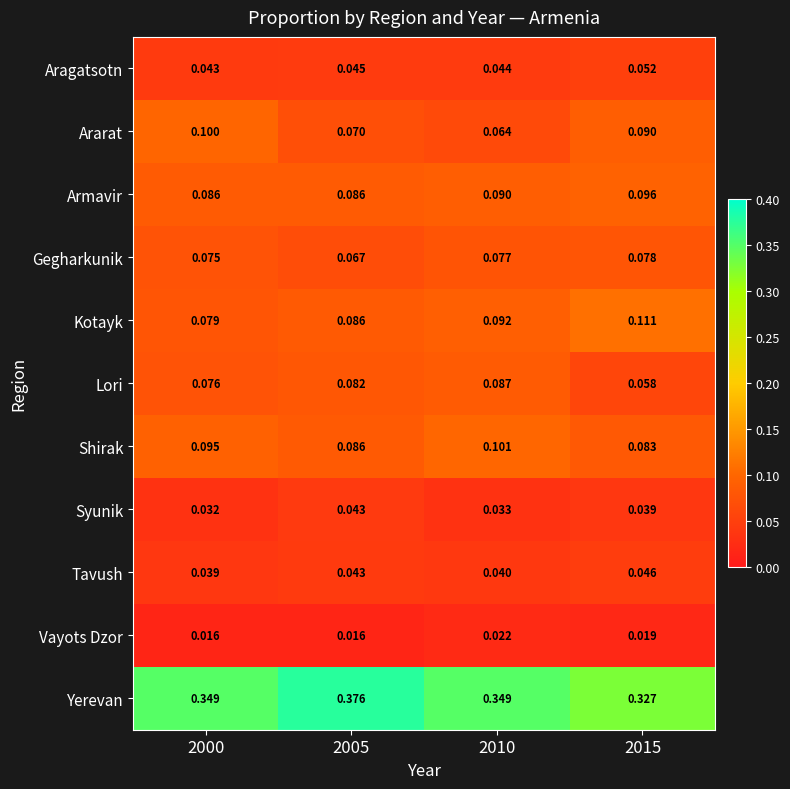

Between 2005 and 2010, which series saw the biggest shift?

Yerevan